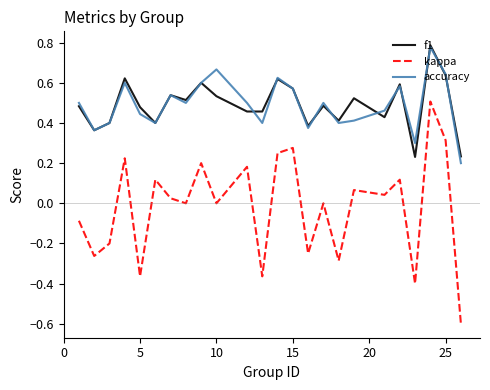

What is the smallest value displayed?

-0.6